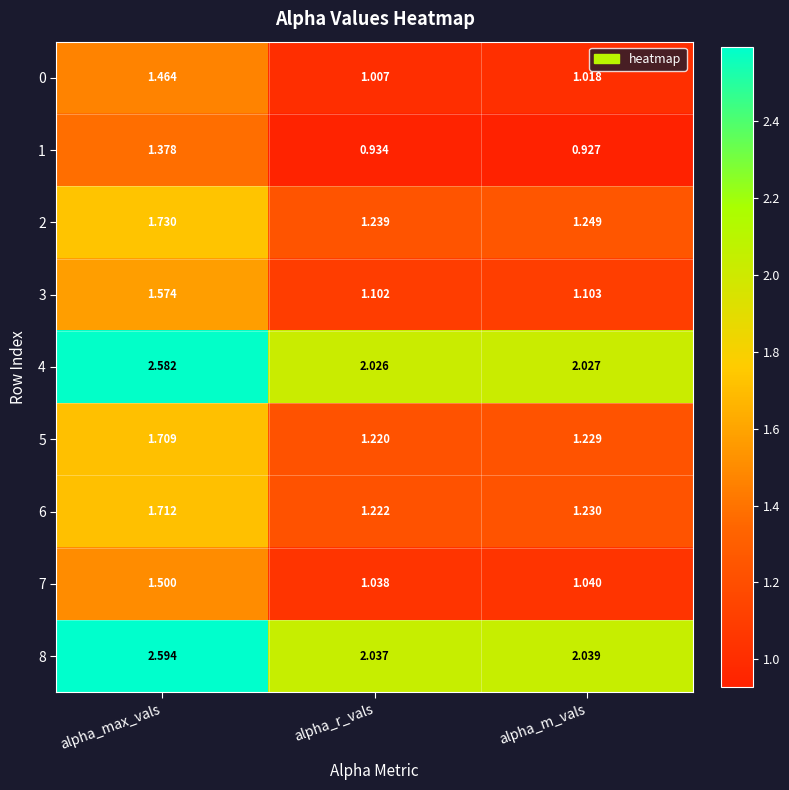

At which category does the chart reach its peak across all series?

alpha_max_vals